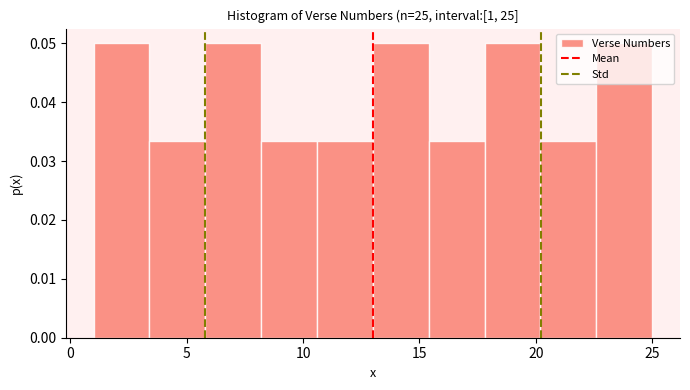

Reading left to right, transcribe this chart: for each bar, give the range it covers on the x-axis and its height. Neither the bar edges nor the heights are printed on the chart, so give them approximately, as read against the axes.

1.0 to 3.4: 0.050
3.4 to 5.8: 0.033
5.8 to 8.2: 0.050
8.2 to 10.6: 0.033
10.6 to 13.0: 0.033
13.0 to 15.4: 0.050
15.4 to 17.8: 0.033
17.8 to 20.2: 0.050
20.2 to 22.6: 0.033
22.6 to 25.0: 0.050